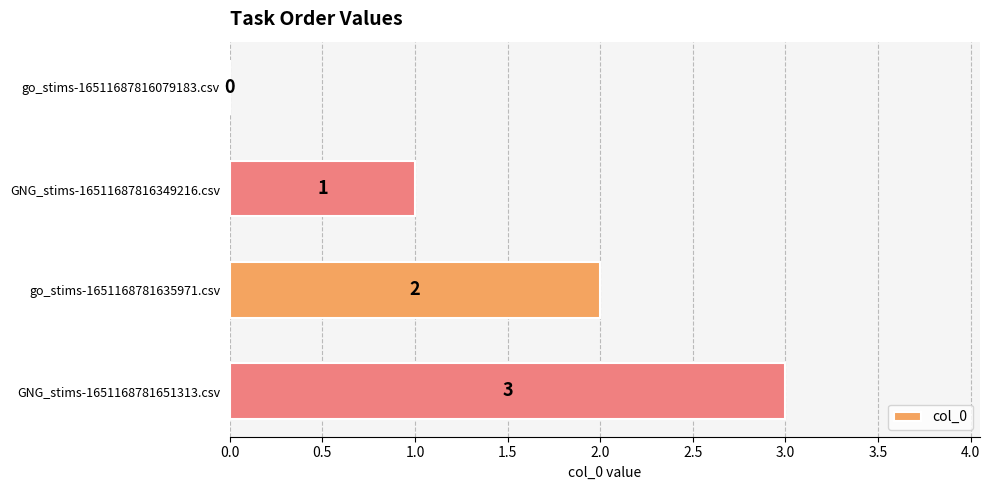

True or false: the data shows 3 at GNG_stims-1651168781651313.csv.

True